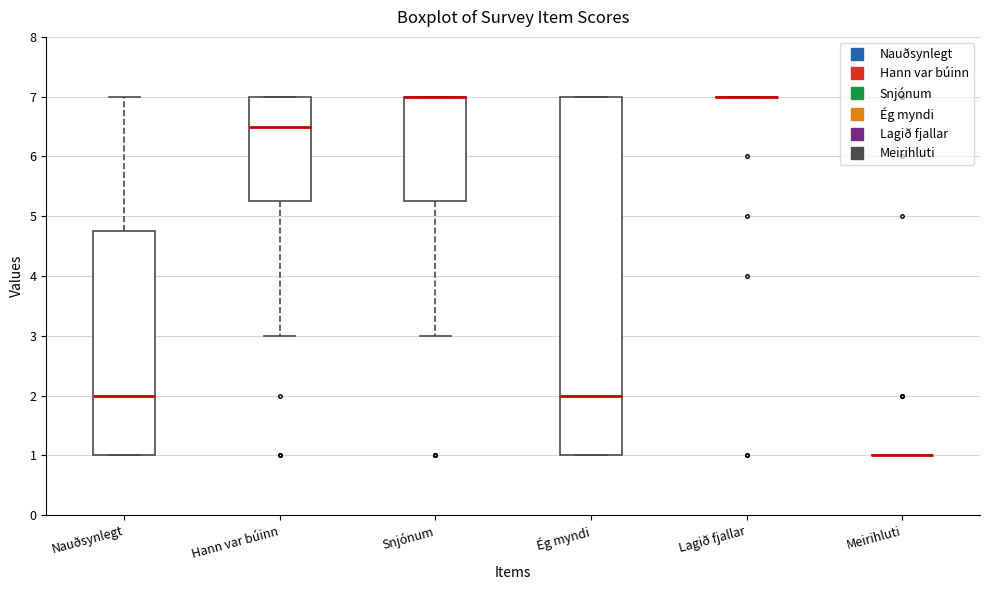

Comparing the boxes themselves (not the whiskers), which one is the tallest?

Ég myndi